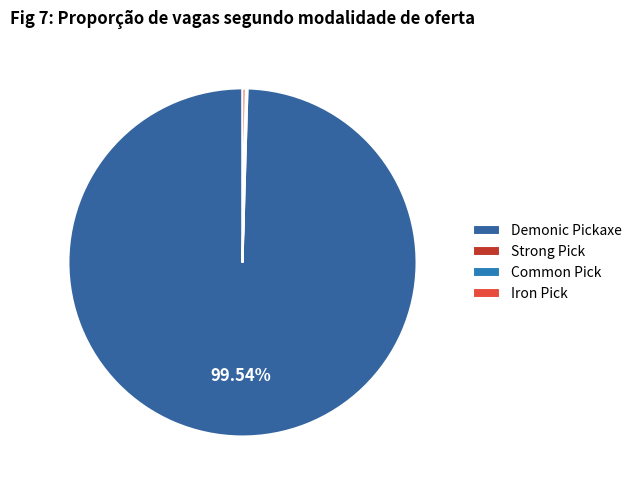

Does Demonic Pickaxe represent more than half of the total?

Yes